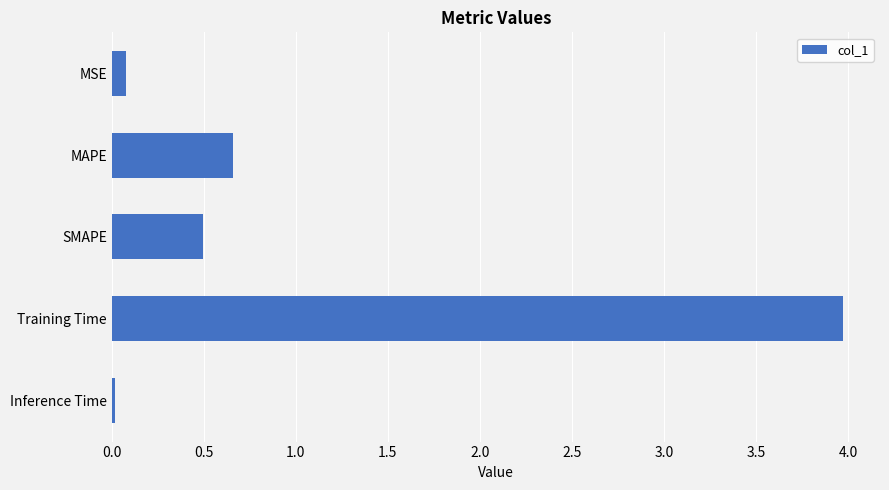

List the labels in order of value, largest first.

Training Time, MAPE, SMAPE, MSE, Inference Time